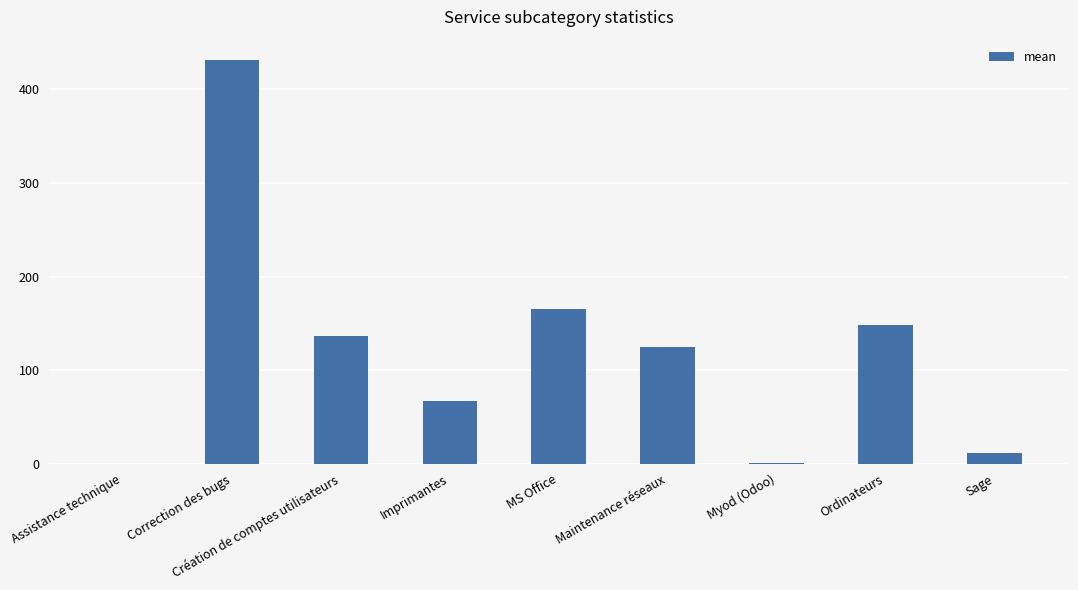

What is the change in value from Correction des bugs to Création de comptes utilisateurs?

-295.7